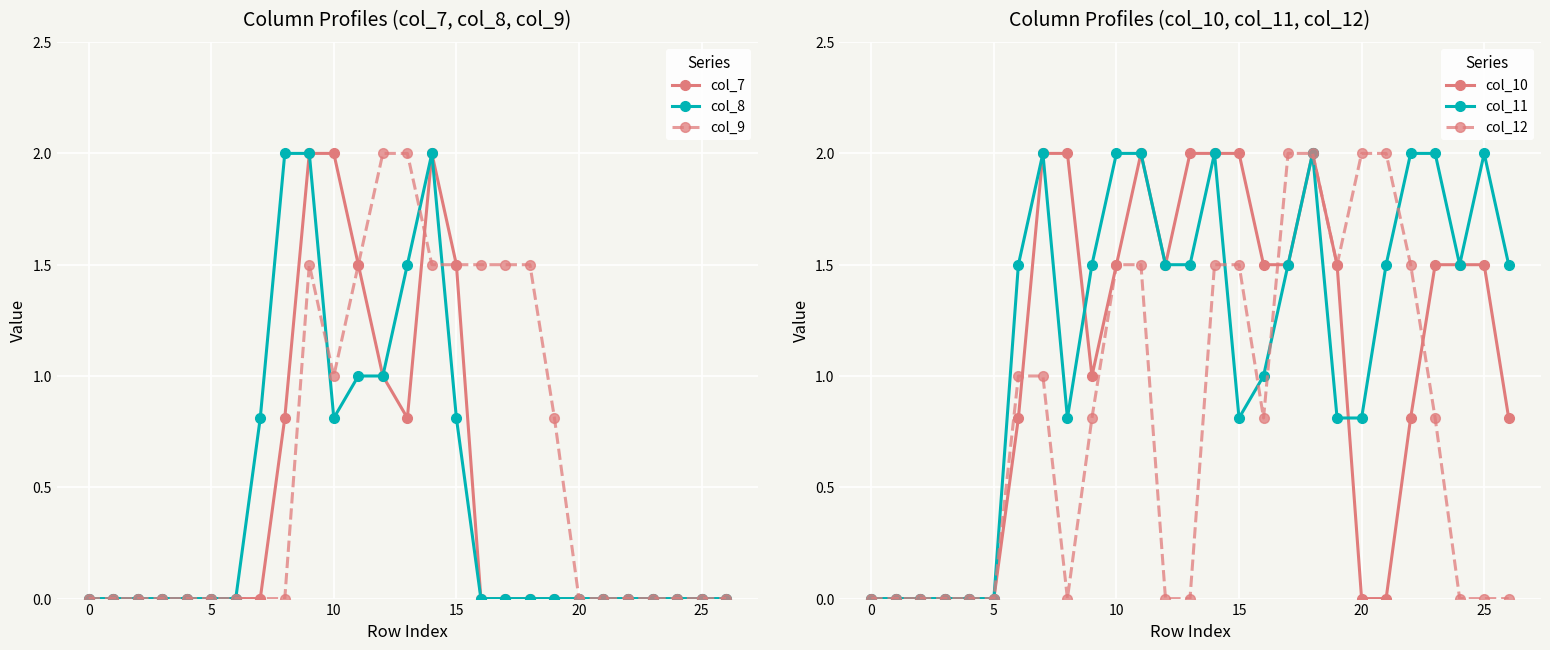

Reading right to left, transcribe all the data shown in this chart.

col_7: 0.0	0.0	0.0	0.0	0.0	0.0	0.0	0.0	0.0	0.0	0.0	1.5	2.0	0.8	1.0	1.5	2.0	2.0	0.8	0.0	0.0	0.0	0.0	0.0	0.0	0.0	0.0
col_8: 0.0	0.0	0.0	0.0	0.0	0.0	0.0	0.0	0.0	0.0	0.0	0.8	2.0	1.5	1.0	1.0	0.8	2.0	2.0	0.8	0.0	0.0	0.0	0.0	0.0	0.0	0.0
col_9: 0.0	0.0	0.0	0.0	0.0	0.0	0.0	0.8	1.5	1.5	1.5	1.5	1.5	2.0	2.0	1.5	1.0	1.5	0.0	0.0	0.0	0.0	0.0	0.0	0.0	0.0	0.0
col_10: 0.8	1.5	1.5	1.5	0.8	0.0	0.0	1.5	2.0	1.5	1.5	2.0	2.0	2.0	1.5	2.0	1.5	1.0	2.0	2.0	0.8	0.0	0.0	0.0	0.0	0.0	0.0
col_11: 1.5	2.0	1.5	2.0	2.0	1.5	0.8	0.8	2.0	1.5	1.0	0.8	2.0	1.5	1.5	2.0	2.0	1.5	0.8	2.0	1.5	0.0	0.0	0.0	0.0	0.0	0.0
col_12: 0.0	0.0	0.0	0.8	1.5	2.0	2.0	1.5	2.0	2.0	0.8	1.5	1.5	0.0	0.0	1.5	1.5	0.8	0.0	1.0	1.0	0.0	0.0	0.0	0.0	0.0	0.0